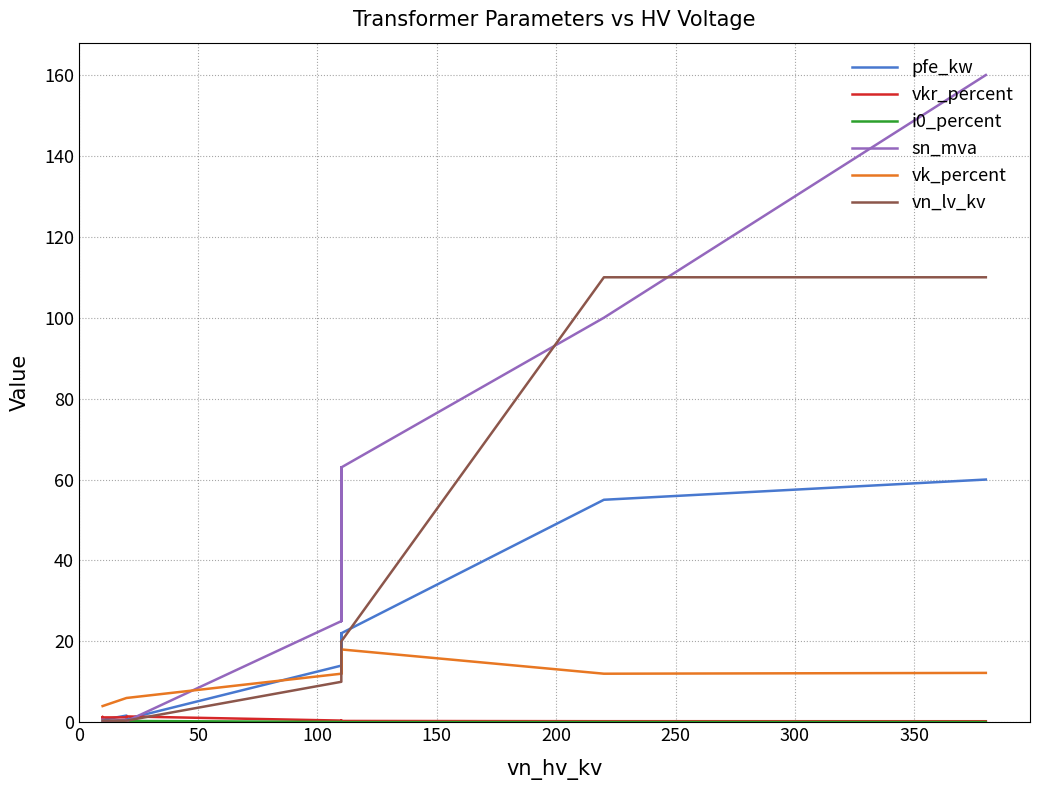

What is the sum of all sn_mva values?

518.6